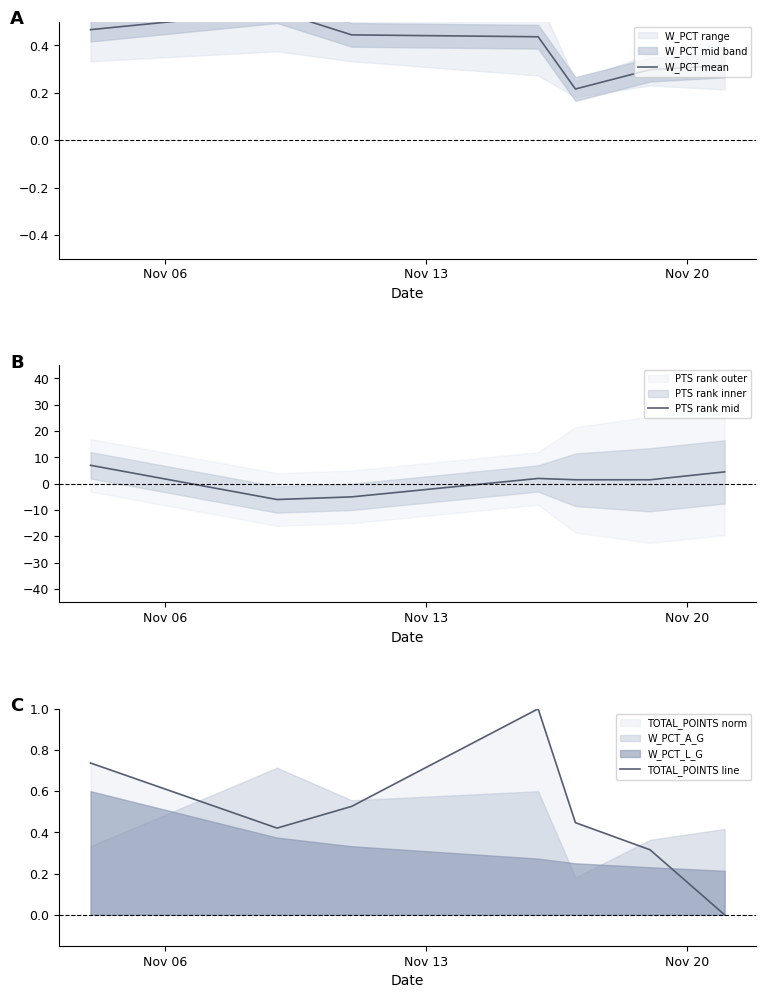

What is the value of the PTS rank mid point at the 1st from the left?

7.0